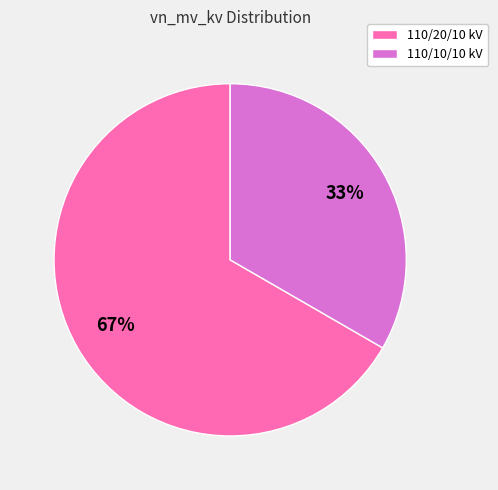

Count the number of slices in the pie.

2